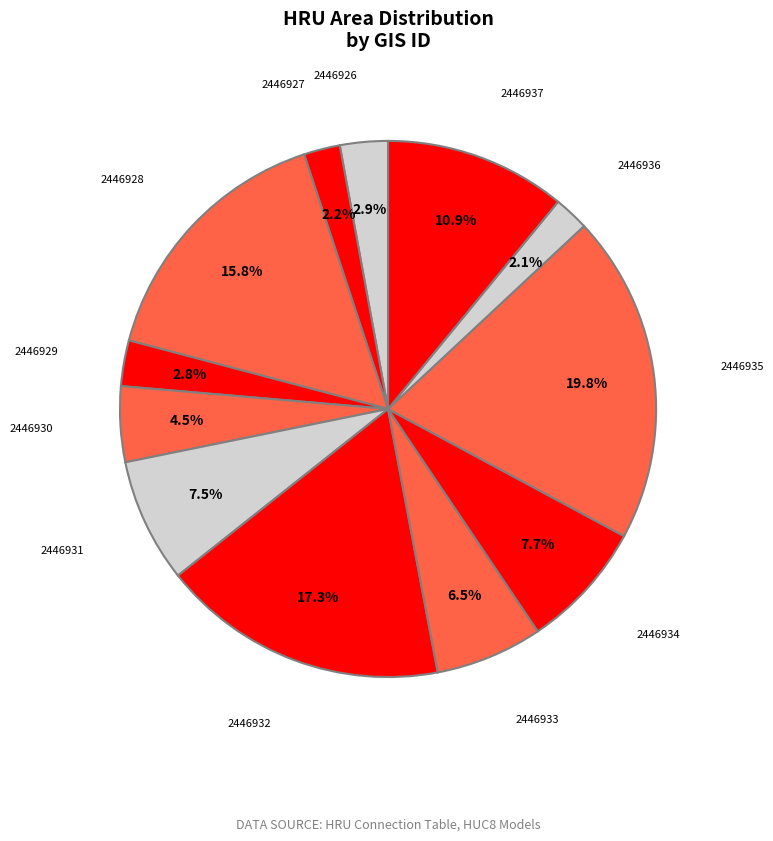

Rank the categories by value from highest to lowest.

2446935, 2446932, 2446928, 2446937, 2446934, 2446931, 2446933, 2446930, 2446926, 2446929, 2446927, 2446936